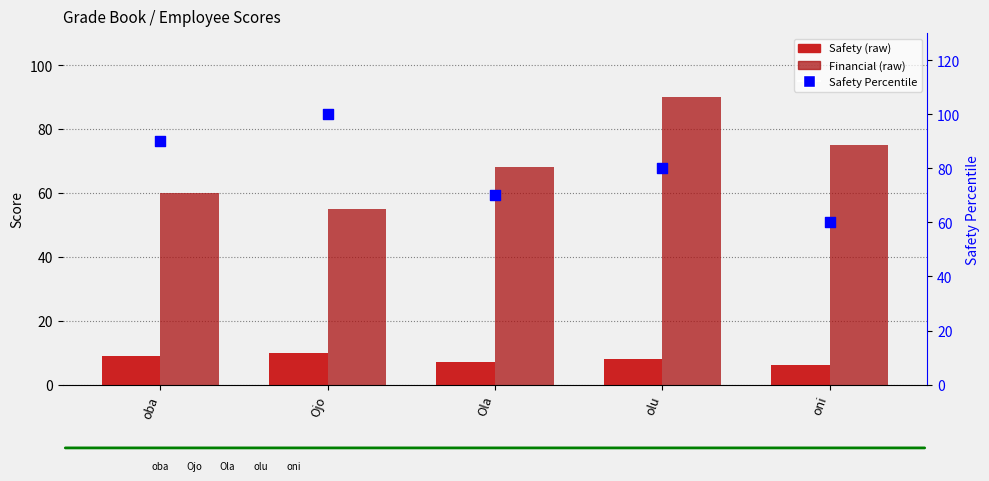

Which series has the widest spread of Y values?

Safety Percentile